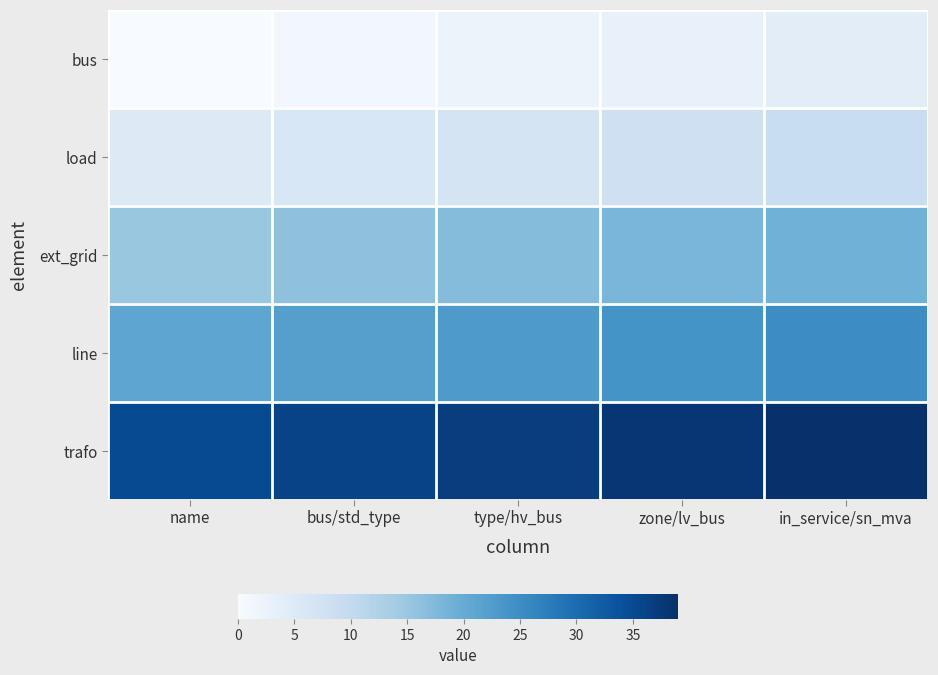

Rank the series at name from highest to lowest value.

trafo, line, ext_grid, load, bus